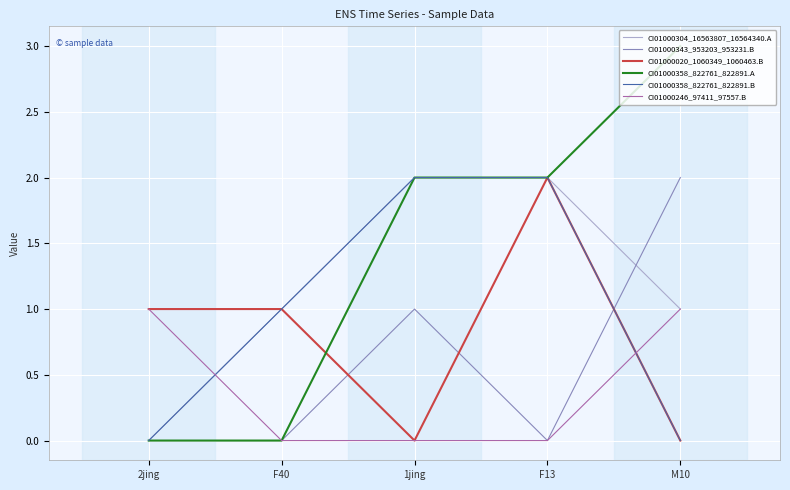

Rank the series by their average value, from lowest to highest.

CI01000246_97411_97557.B, CI01000343_953203_953231.B, CI01000020_1060349_1060463.B, CI01000358_822761_822891.B, CI01000304_16563807_16564340.A, CI01000358_822761_822891.A